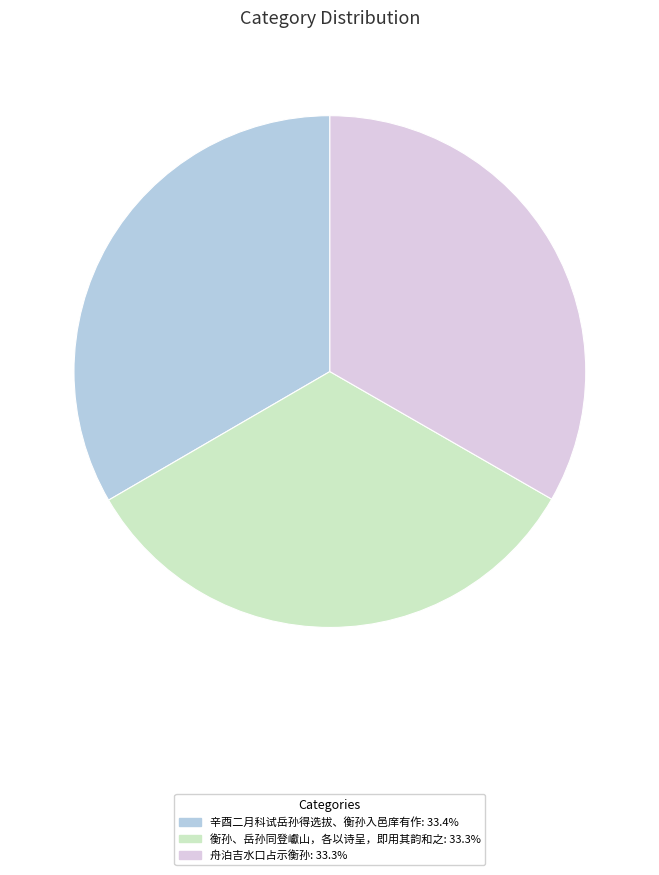

How many slices are in this pie chart?

3